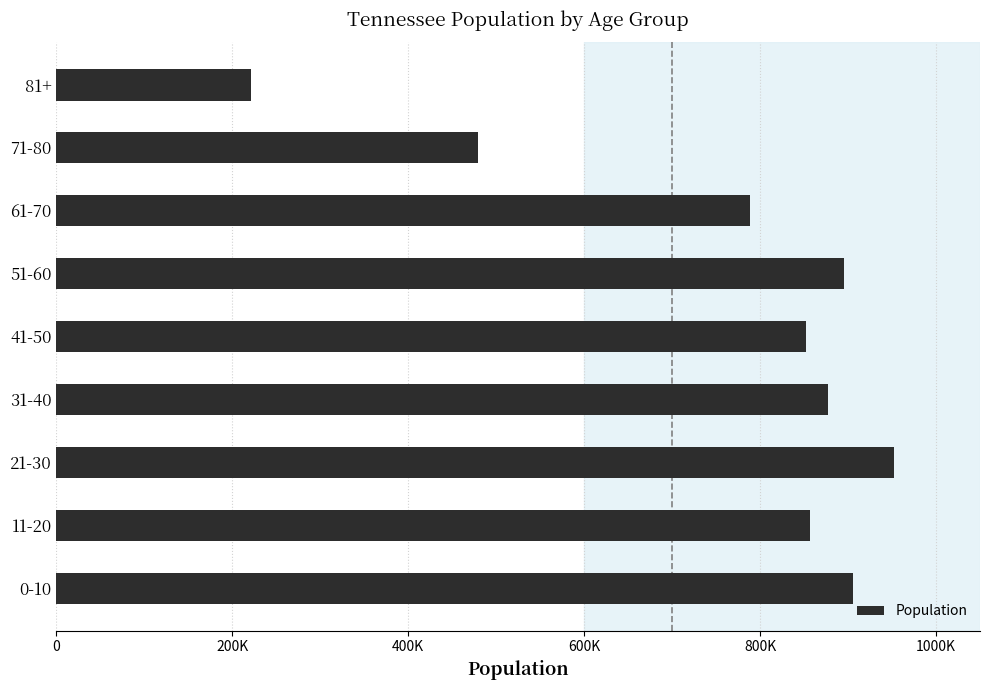

What is the minimum value shown in the chart?

221369